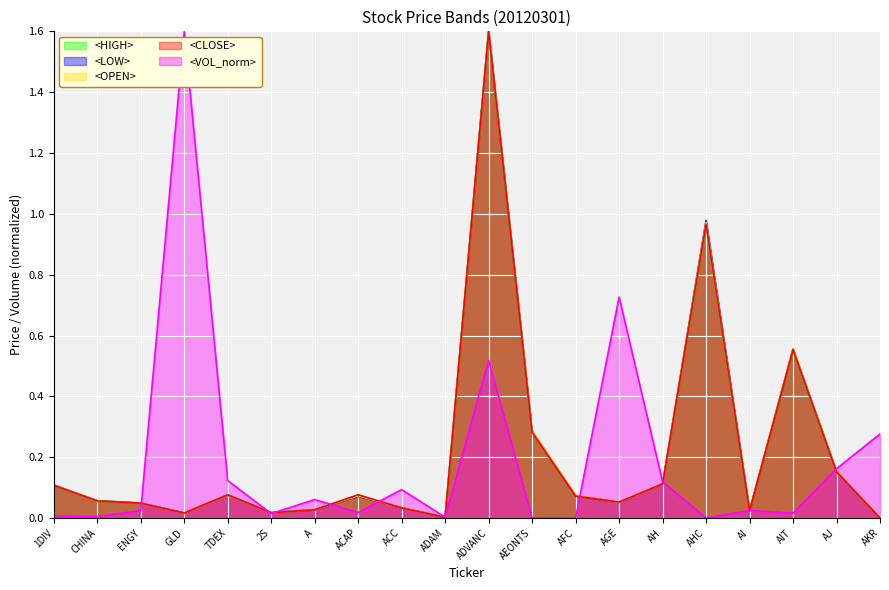

Reading right to left, what are all the values shown in this chart?

<HIGH>: 0.0	0.2	0.6	0.0	1.0	0.1	0.1	0.1	0.3	1.6	0.0	0.0	0.1	0.0	0.0	0.1	0.0	0.0	0.1	0.1
<LOW>: 0.0	0.2	0.6	0.0	1.0	0.1	0.1	0.1	0.3	1.6	0.0	0.0	0.1	0.0	0.0	0.1	0.0	0.0	0.1	0.1
<OPEN>: 0.0	0.2	0.6	0.0	1.0	0.1	0.1	0.1	0.3	1.6	0.0	0.0	0.1	0.0	0.0	0.1	0.0	0.0	0.1	0.1
<CLOSE>: 0.0	0.2	0.6	0.0	1.0	0.1	0.1	0.1	0.3	1.6	0.0	0.0	0.1	0.0	0.0	0.1	0.0	0.0	0.1	0.1
<VOL_norm>: 0.3	0.2	0.0	0.0	0.0	0.1	0.7	0.0	0.0	0.5	0.0	0.1	0.0	0.1	0.0	0.1	1.6	0.0	0.0	0.0